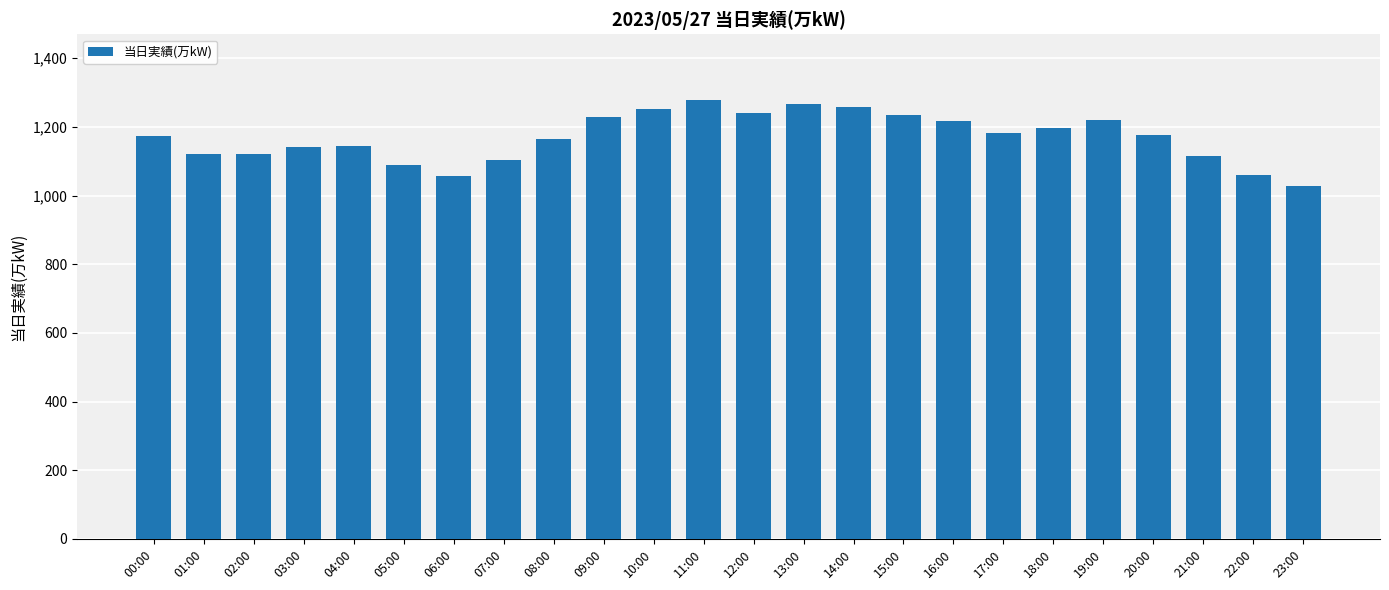

Is it true that the value at 19:00 is 1220?

True